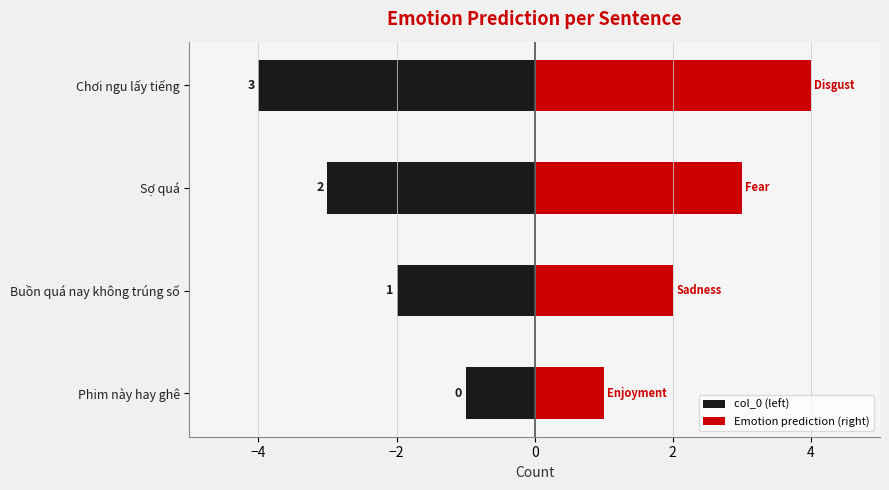

Are the bars horizontal?

Yes